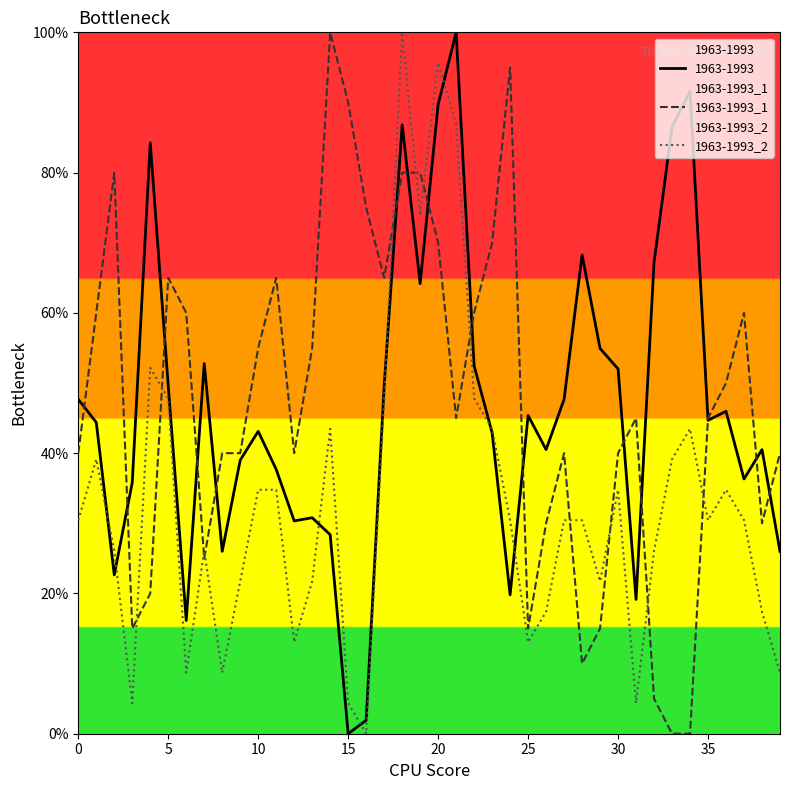

What is the total value across all series at 20?

255.4